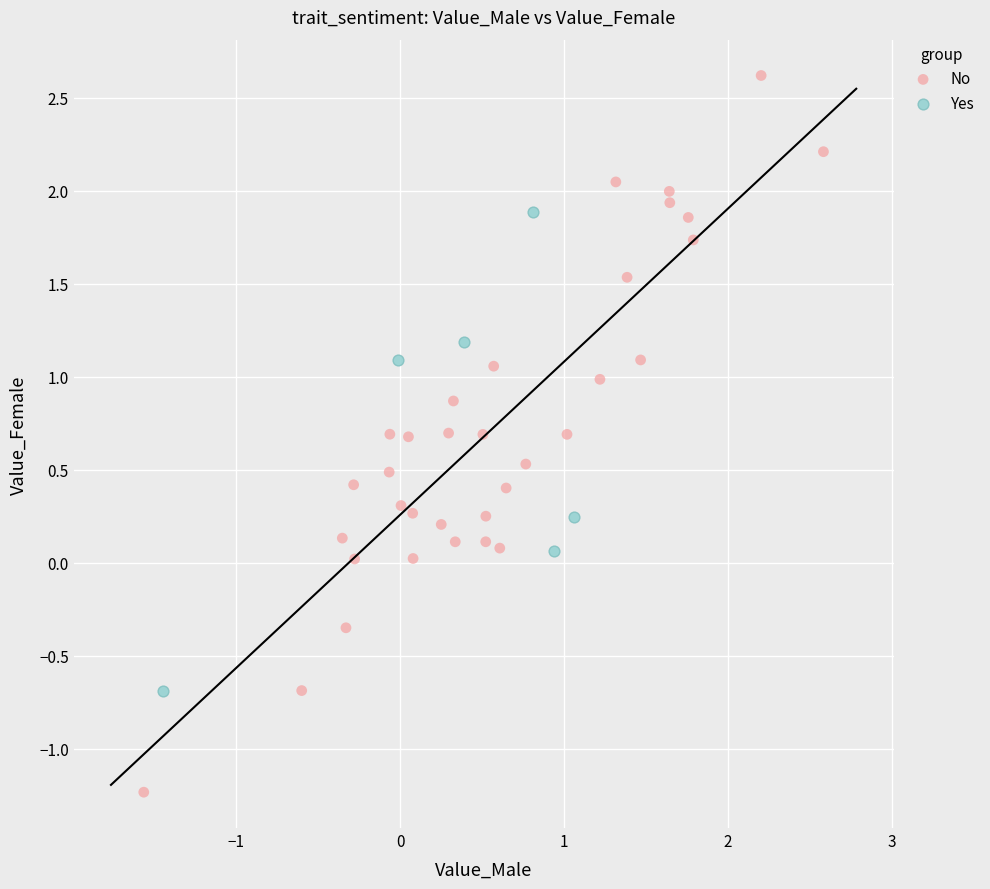

Which series reaches the maximum Y coordinate?

No